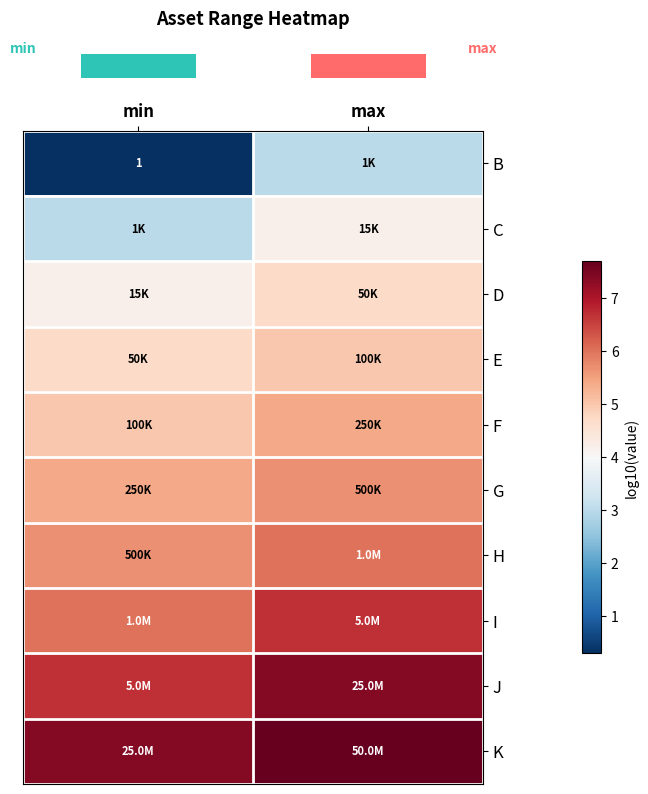

Which has a higher value, min or max?

max